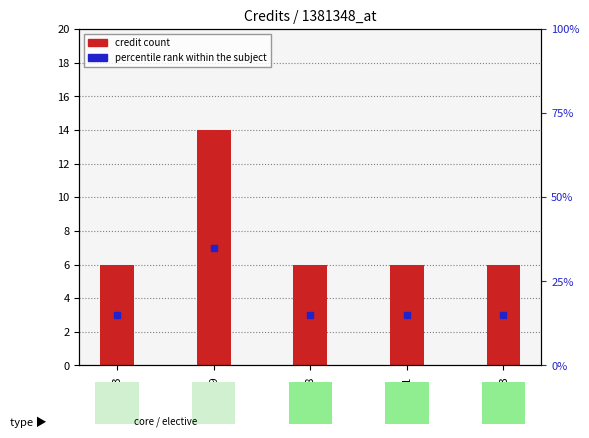

What is the change in value from EE499 to HS441?

-4